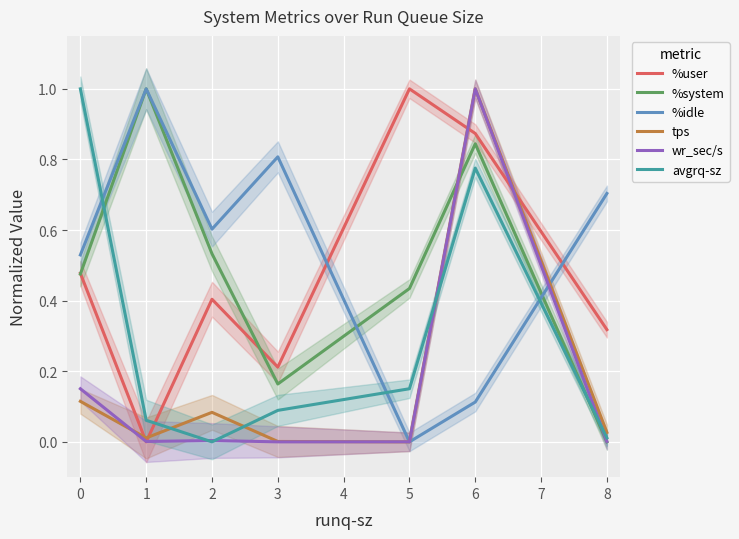

True or false: %user and avgrq-sz intersect in this chart.

True